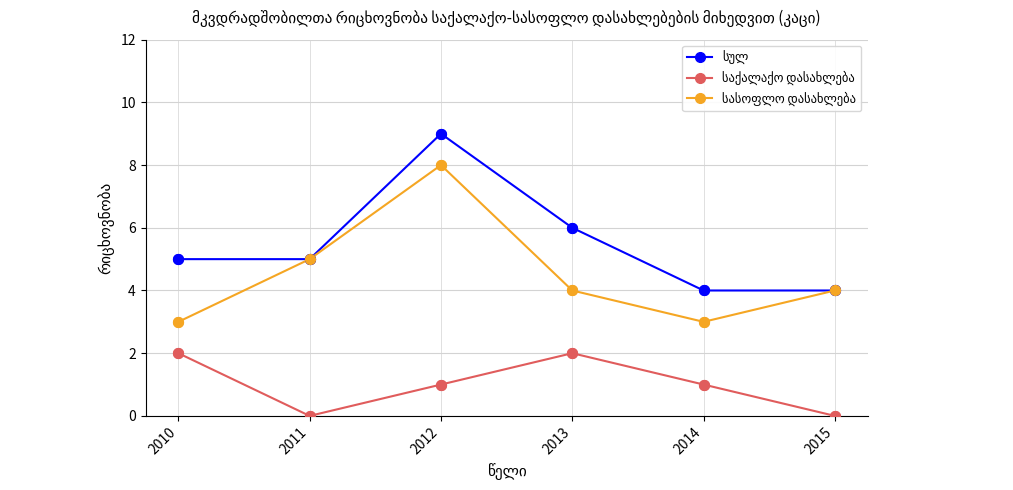

What is the total value across all series at 2012?

18